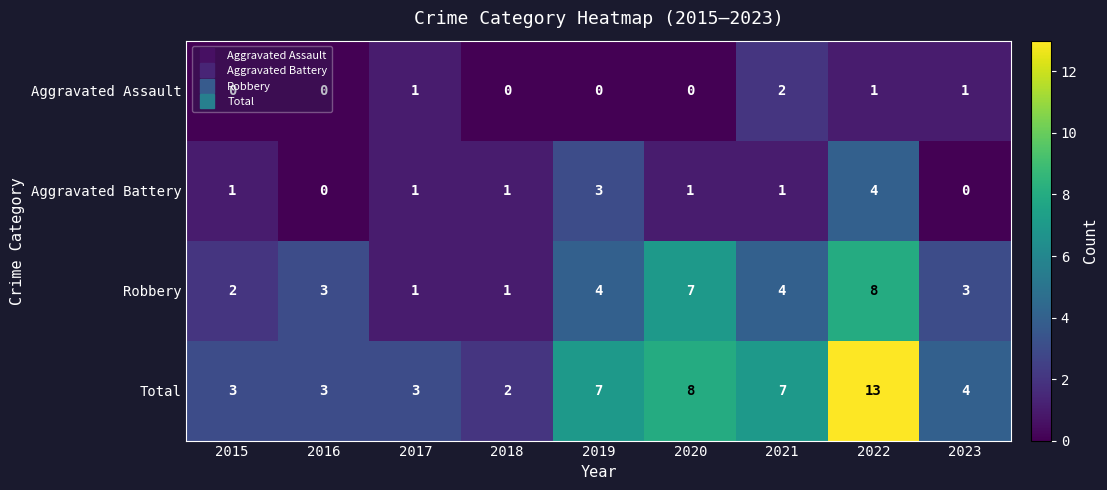

Which series has the largest total across all categories?

Total